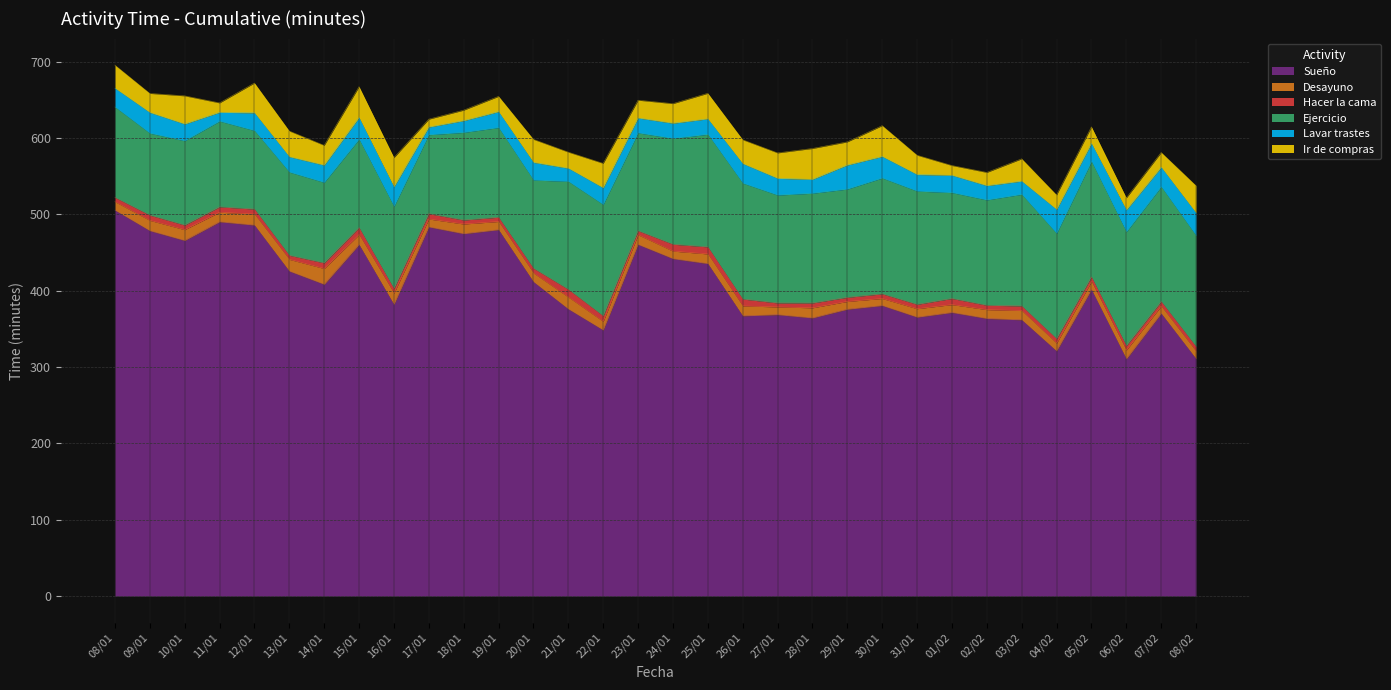

What is the total value across all series at 14/01?

590.2